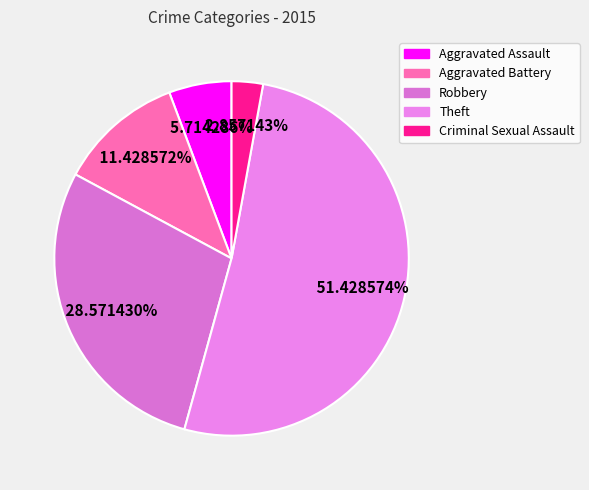

What is the majority slice?

Theft